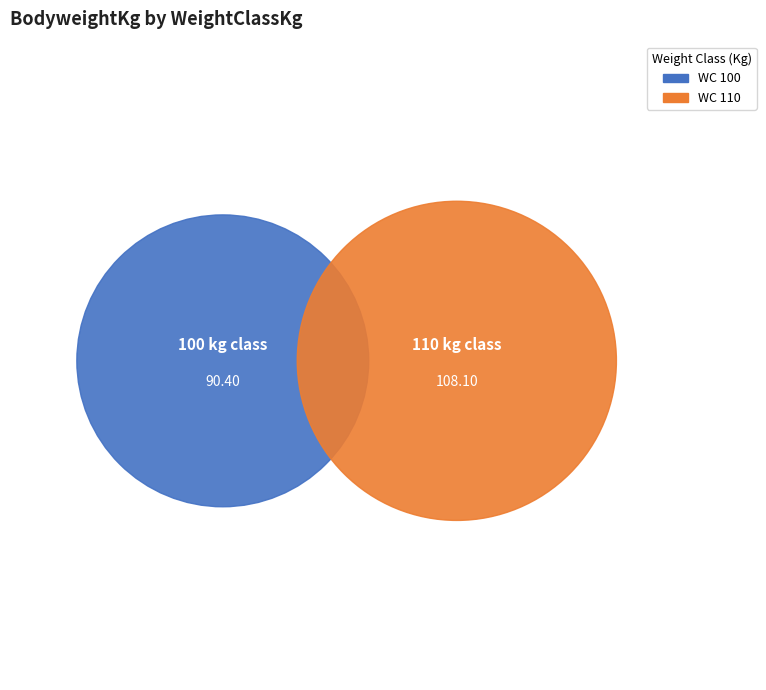

To the nearest percent, what portion does 100 represent?

46%